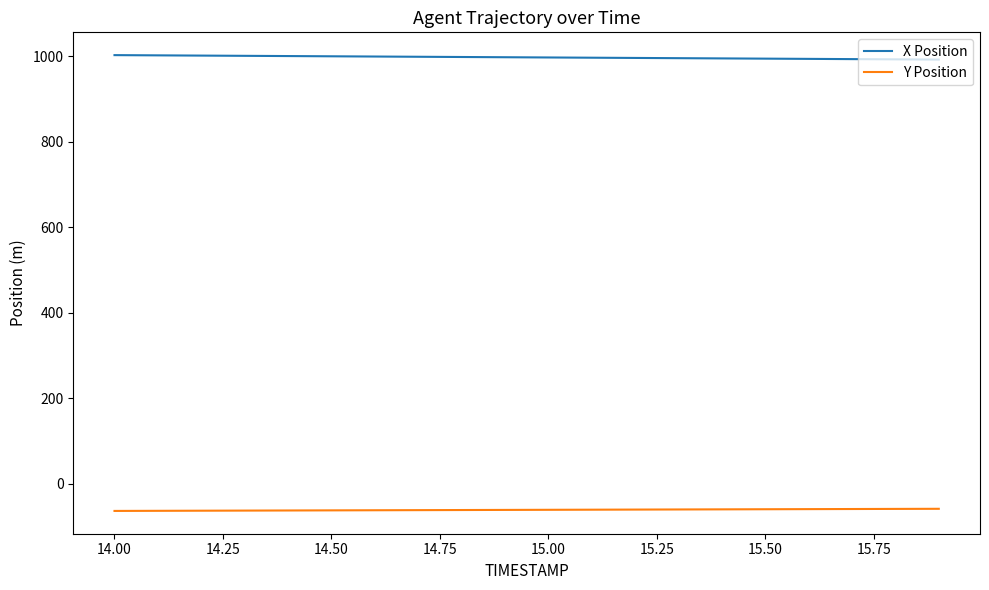

True or false: X Position and Y Position intersect in this chart.

False